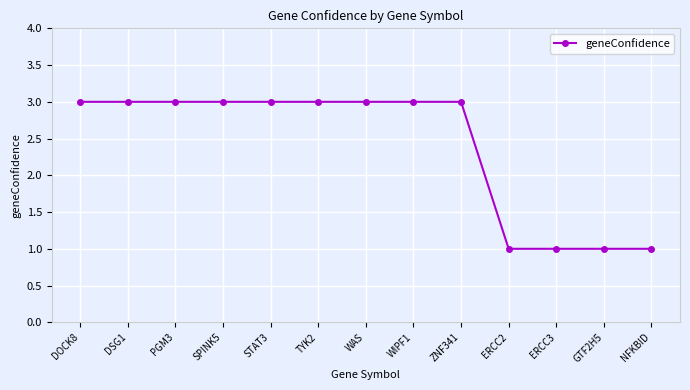

Approximately how many times larger is the value at DOCK8 compared to ERCC2?

3.0